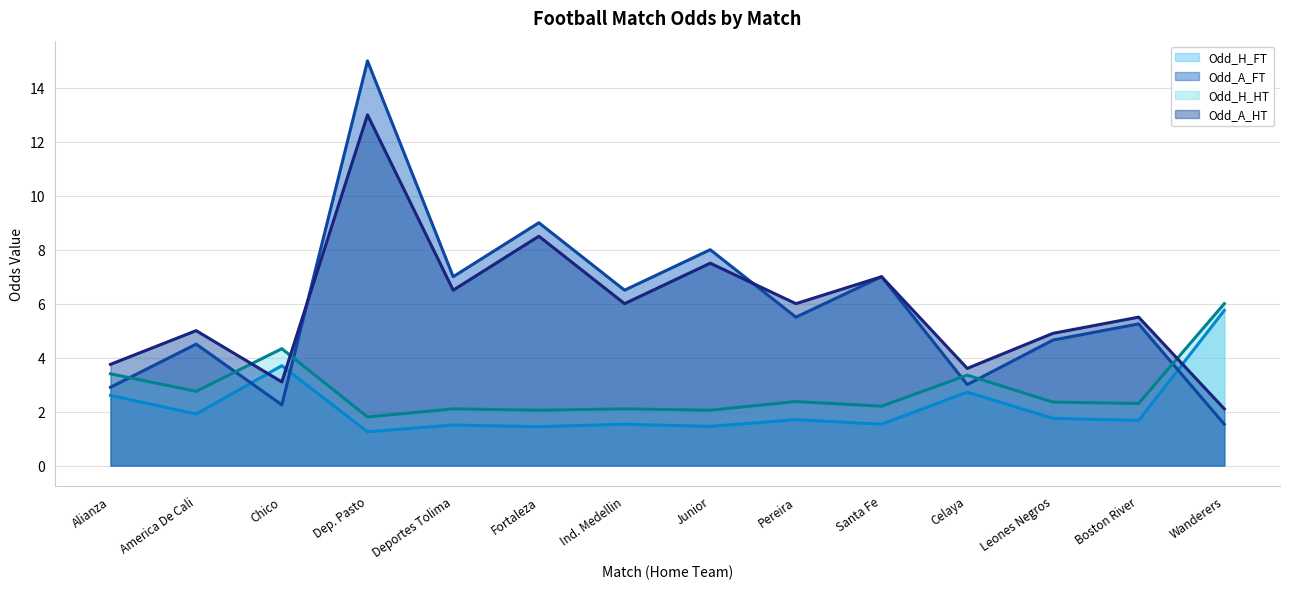

Does the chart have visible grid lines?

Yes